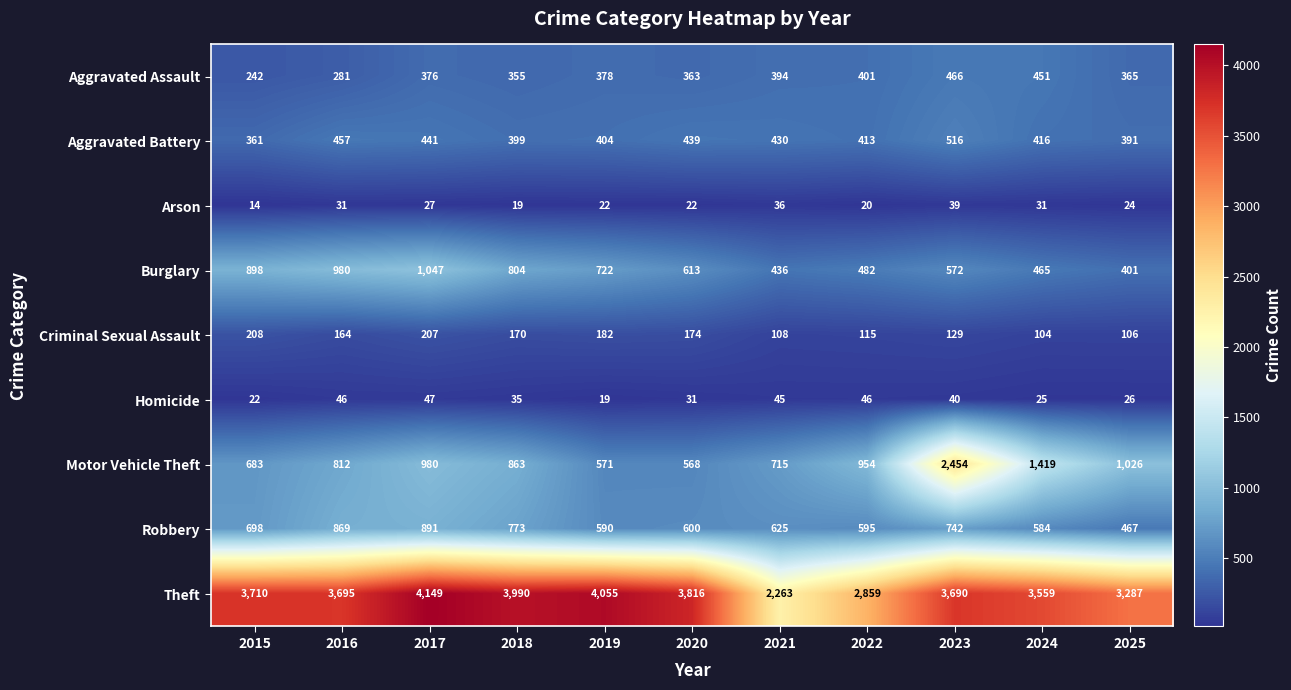

At how many categories does at least one series exceed 2302?

10